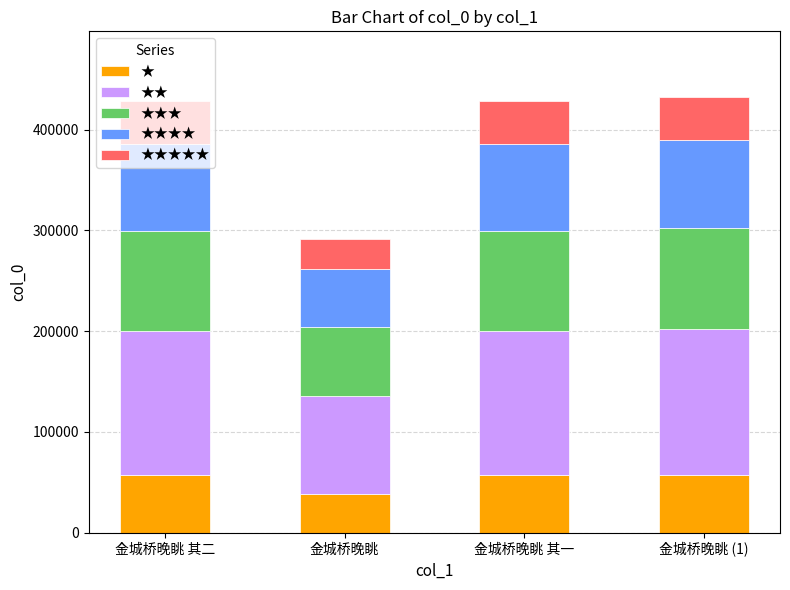

What is the lowest value of the ★ series?

38818.4